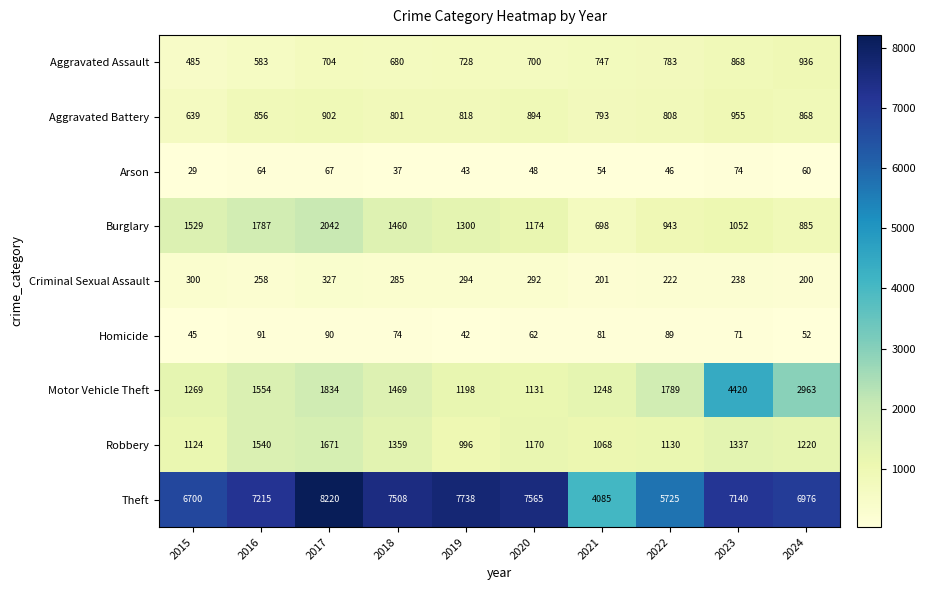

The value of Aggravated Assault at 2015 is 485. True or false?

True